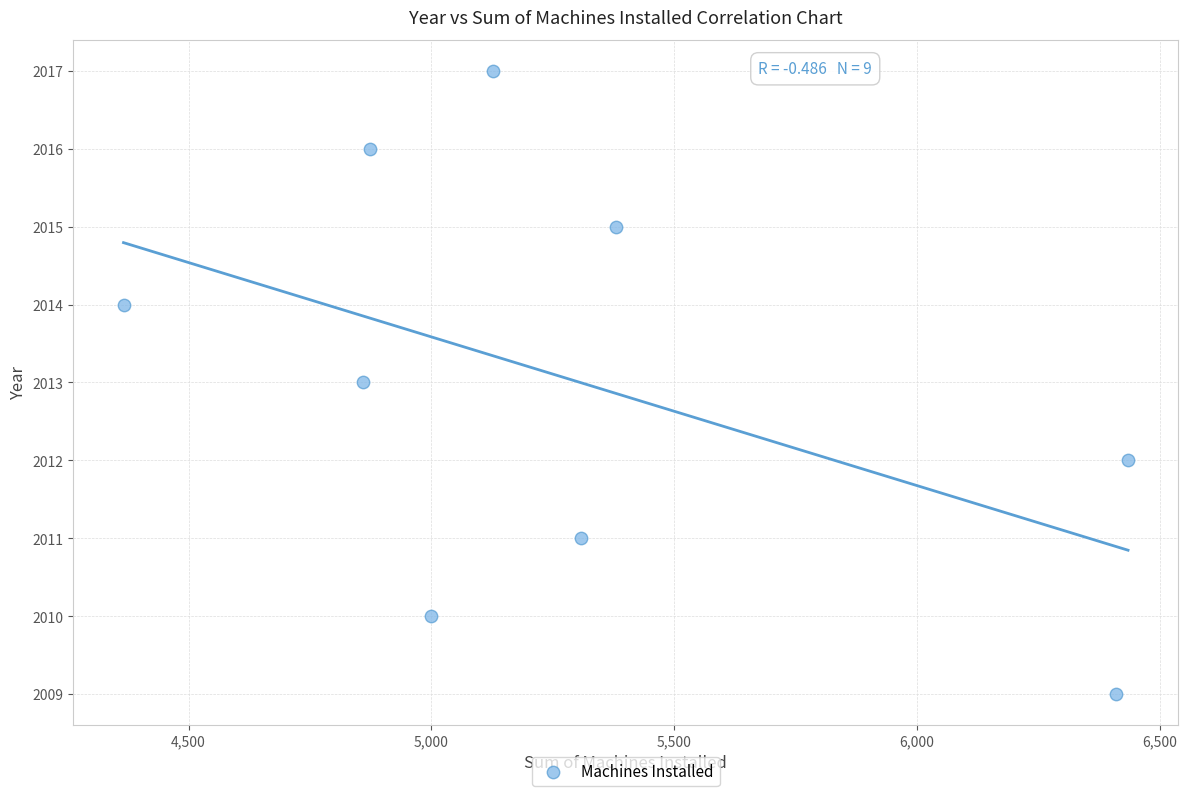

What is the range of Y values (max minus min)?

8